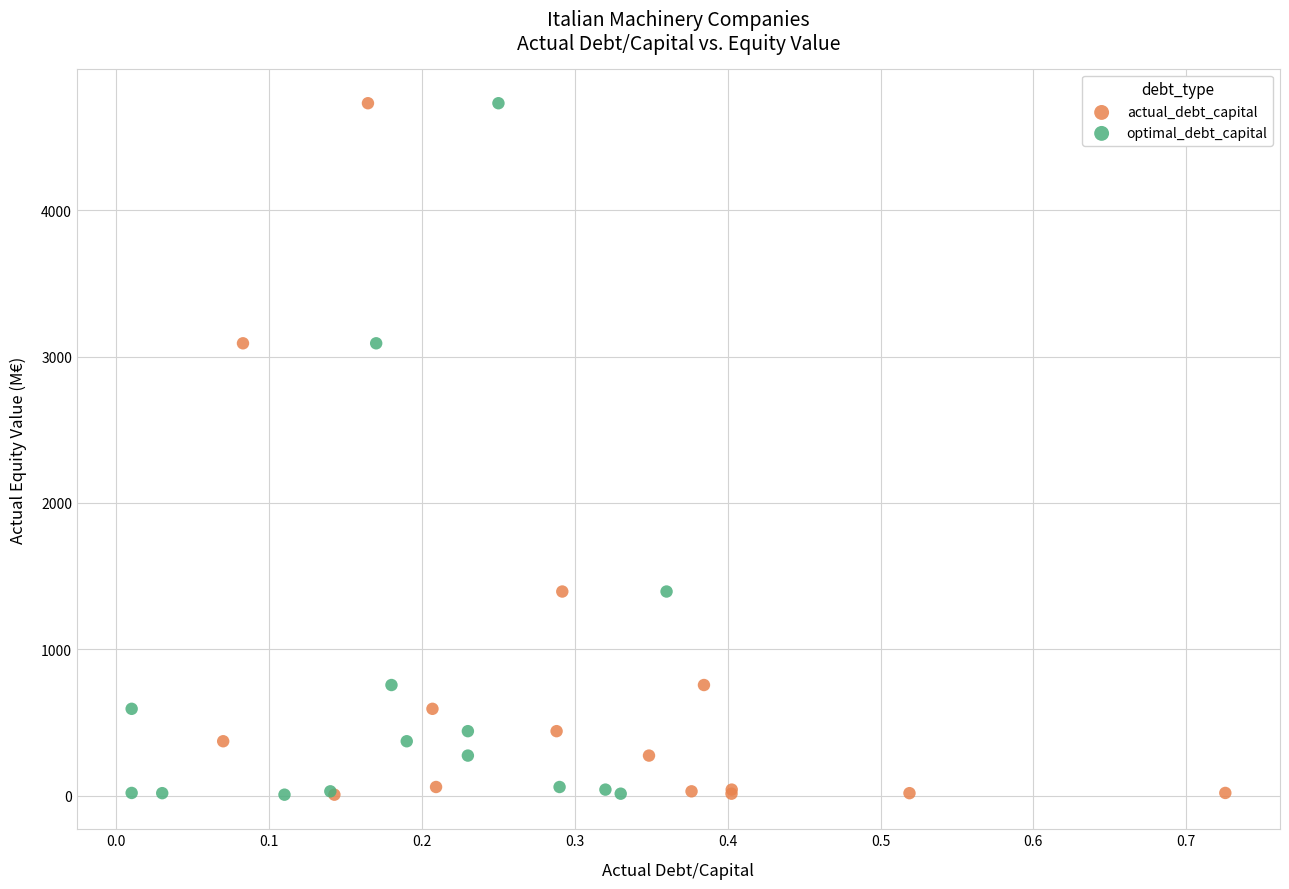

What are all the series names shown in the legend?

actual_debt_capital, optimal_debt_capital